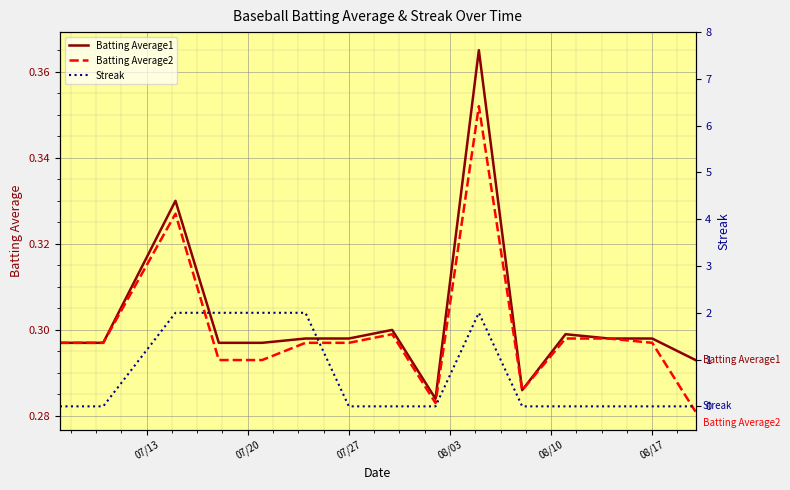

Which series has the largest range (max minus min)?

Streak